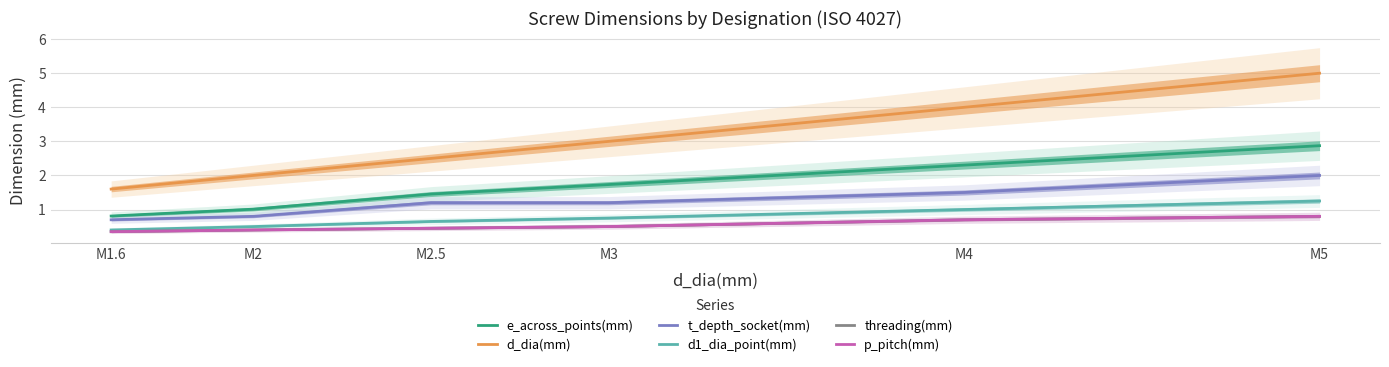

What is the difference between the p_pitch(mm) values at M3 and M4?

0.2